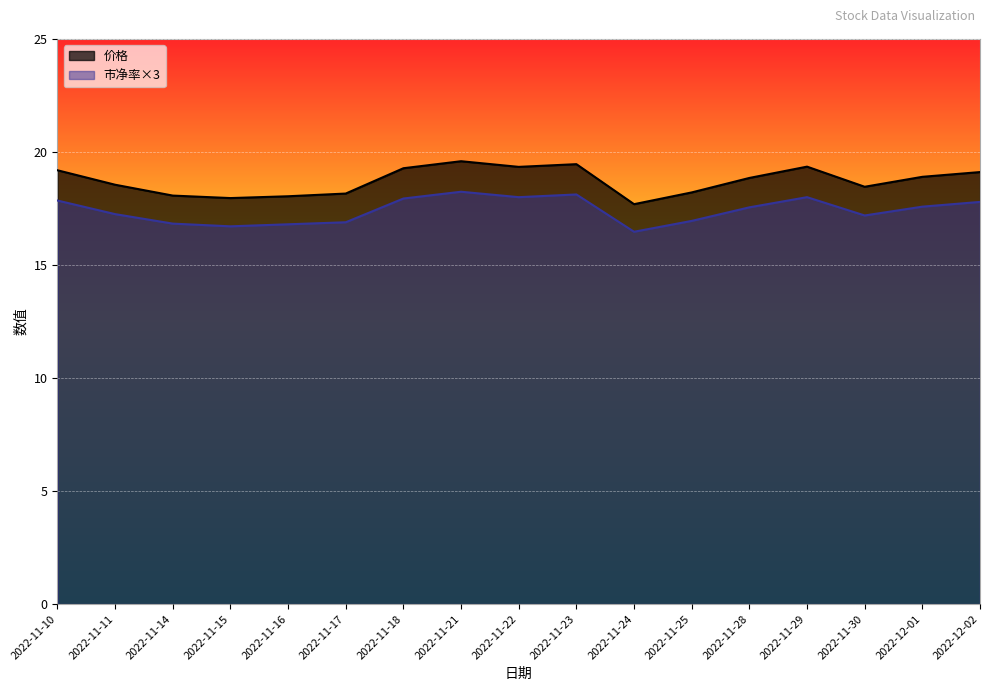

What is the difference between the maximum and minimum values in the 价格 series?

1.9